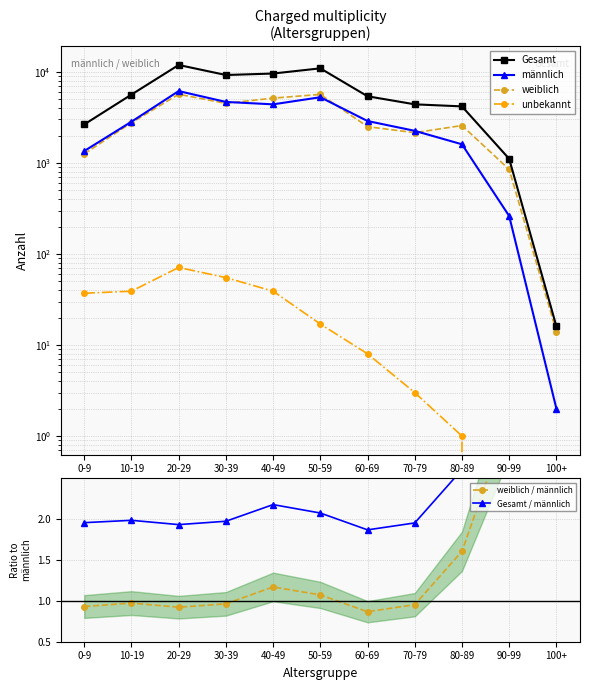

Is the value of unbekannt at 40-49 greater than the value of Gesamt / männlich at 60-69?

Yes